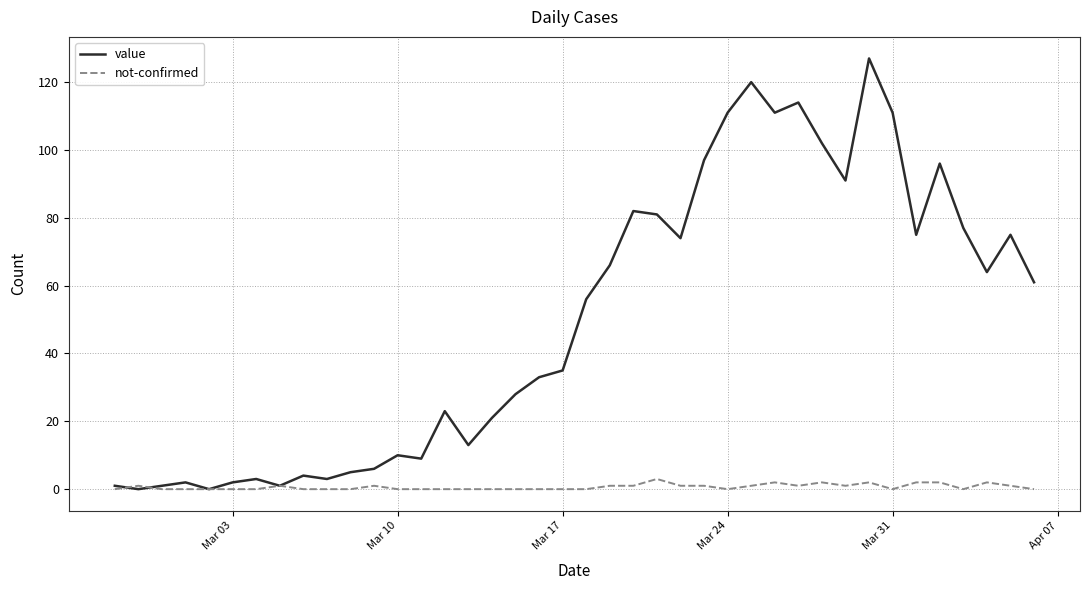

Rank the series by their maximum value, from highest to lowest.

value, not-confirmed